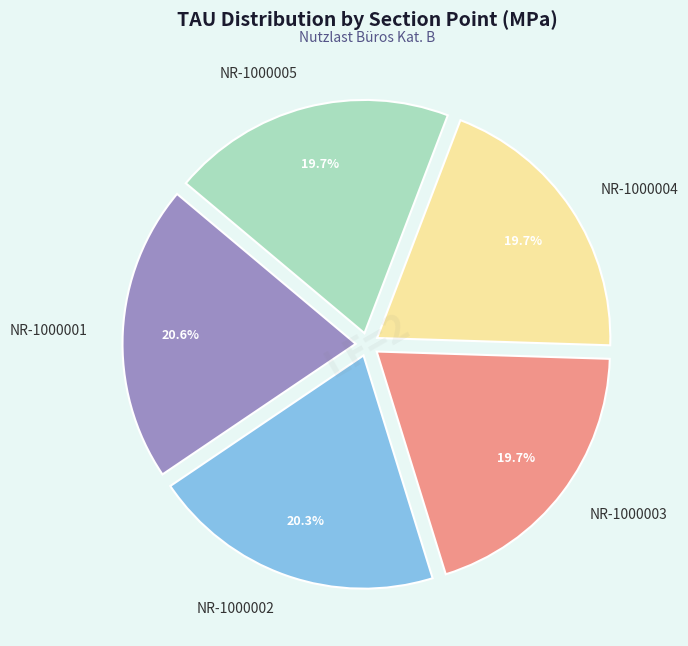

Combined, what portion of the pie is NR-1000002 and NR-1000003?

40.0%